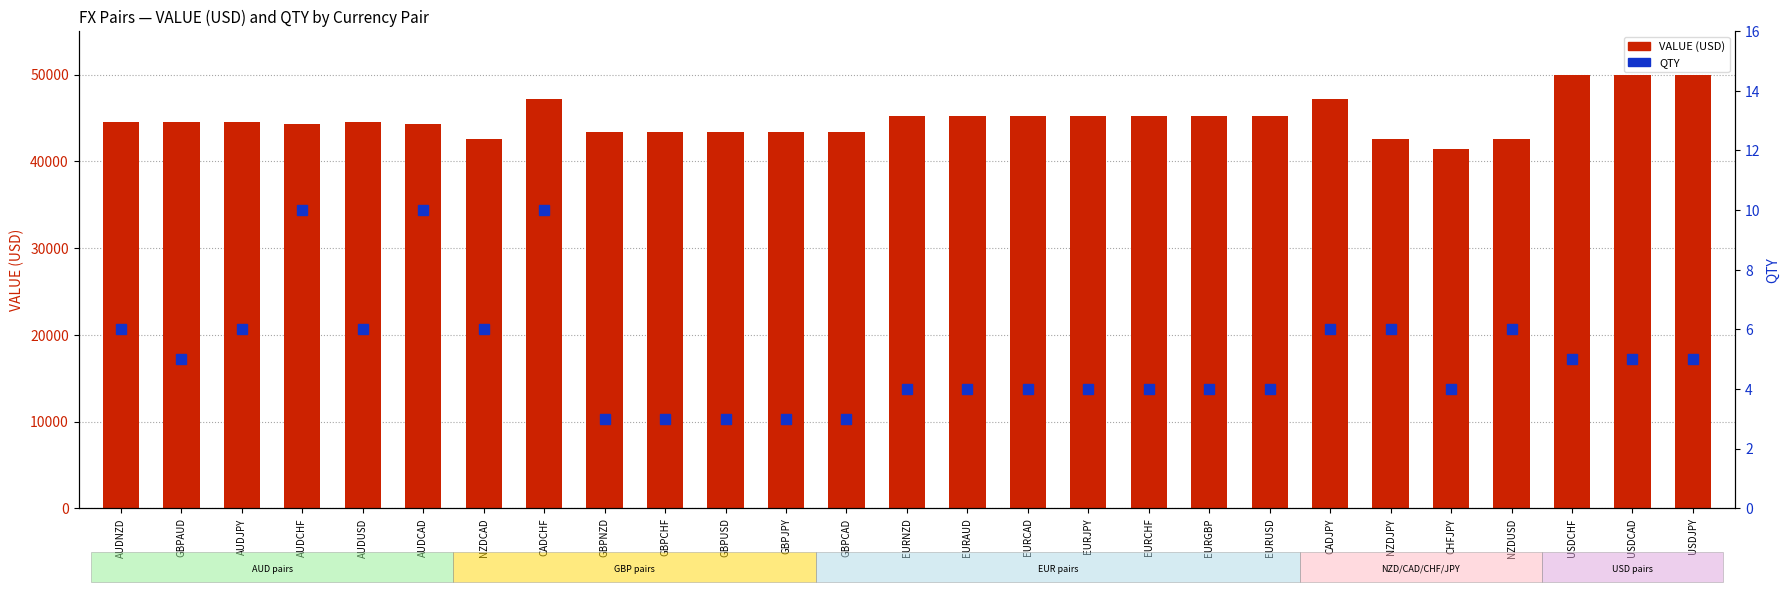

How many values in the QTY series are below 5?

13